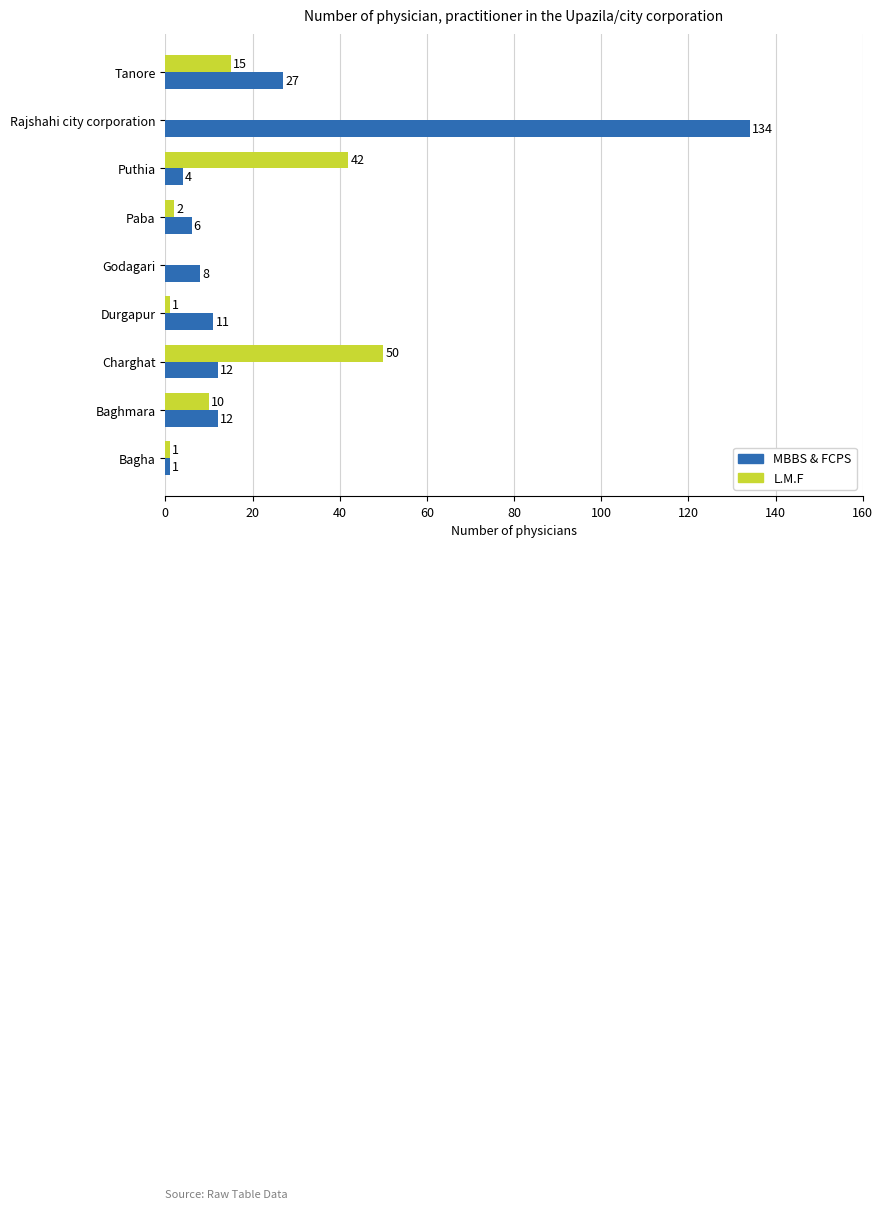

What are all the series names shown in the legend?

MBBS & FCPS, L.M.F